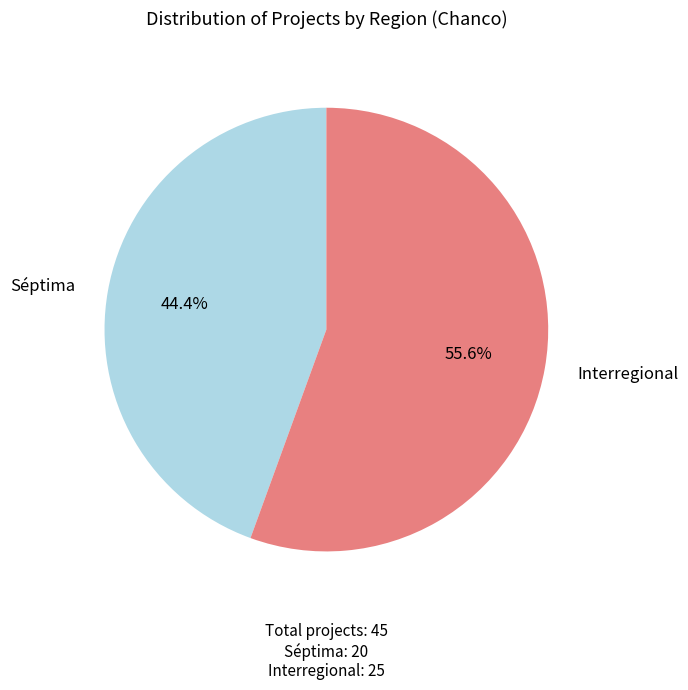

Is there any slice that represents more than half of the pie?

Yes